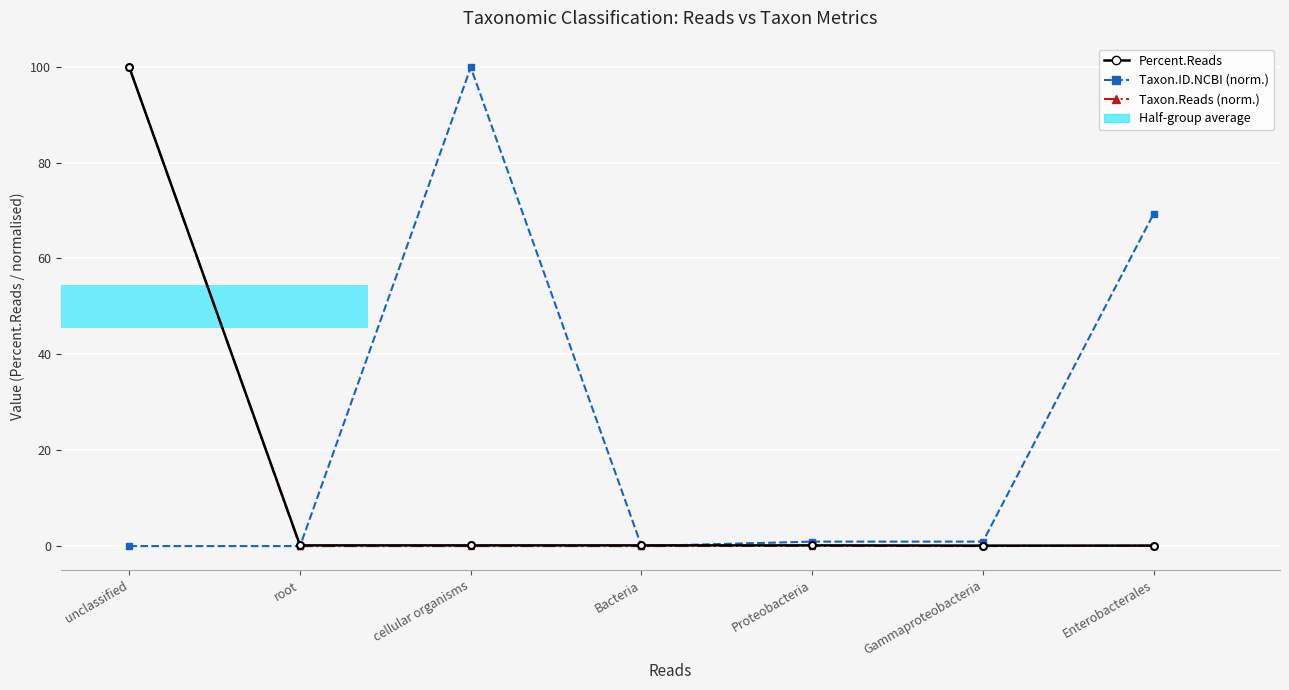

Is it true that Percent.Reads equals 0.1 at cellular organisms?

True